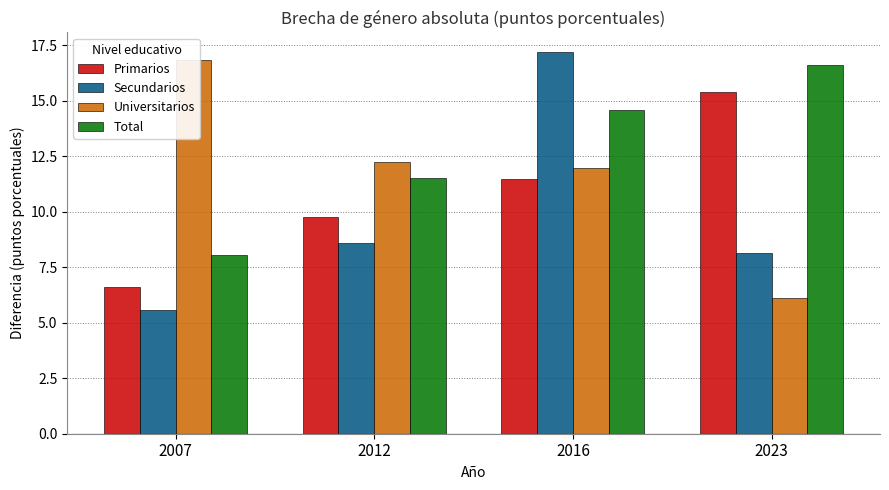

Reading left to right, transcribe all the data shown in this chart.

Primarios: 6.6	9.8	11.5	15.4
Secundarios: 5.6	8.6	17.2	8.2
Universitarios: 16.9	12.3	12.0	6.1
Total: 8.1	11.5	14.6	16.6